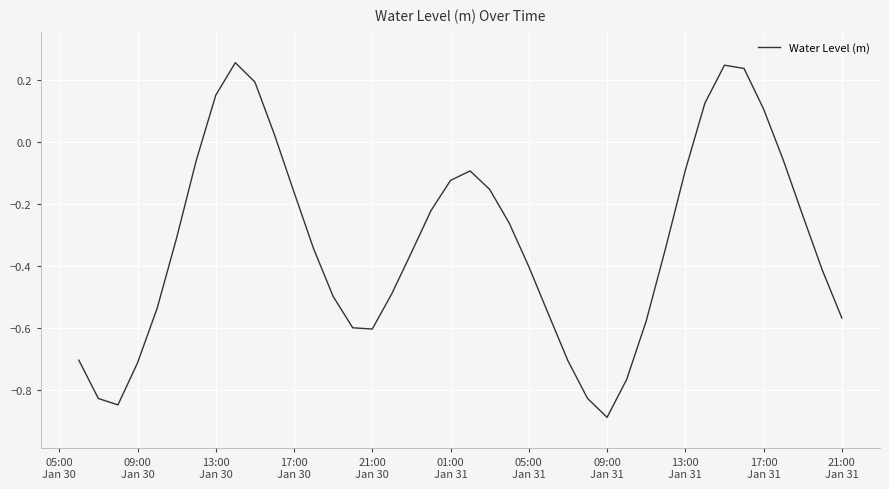

What is the minimum value shown in the chart?

-0.9